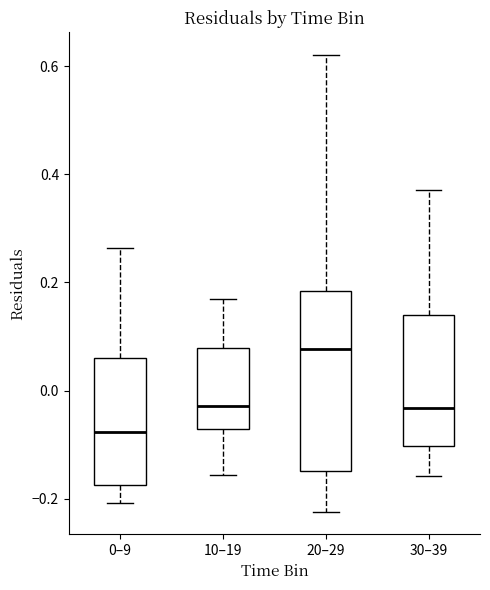

Reading left to right, read every box against the y-axis: the position of its median line, the range the box covers, and the ends of its whiskers. The values are not printed on the chart, so give them approximately, as read against the axis.

0–9: median -0.08, box -0.18 to 0.06, whiskers -0.20 to 0.26
10–19: median -0.02, box -0.08 to 0.08, whiskers -0.16 to 0.16
20–29: median 0.08, box -0.14 to 0.18, whiskers -0.22 to 0.62
30–39: median -0.04, box -0.10 to 0.14, whiskers -0.16 to 0.38